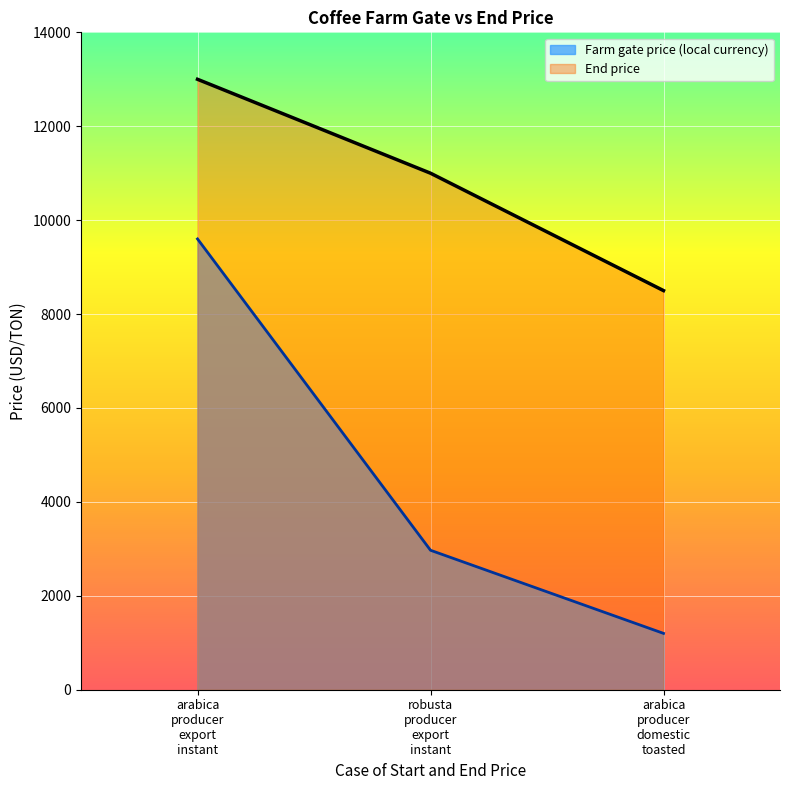

How many End price values are between 8500 and 13000?

3